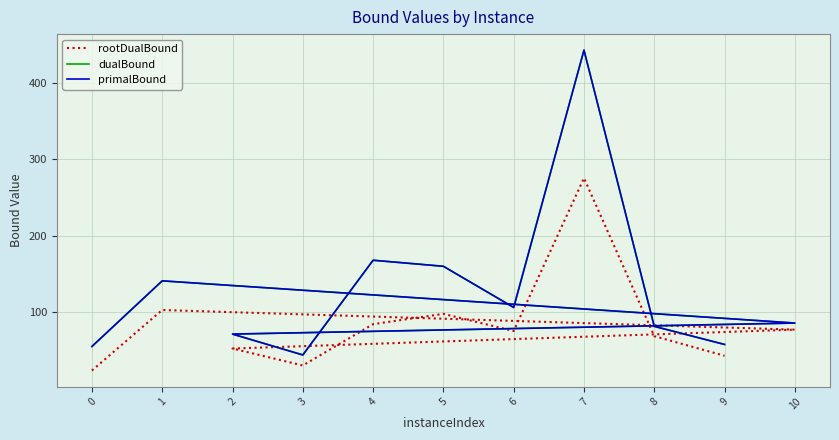

Rank the categories by dualBound value from highest to lowest.

7, 4, 5, 1, 6, 10, 8, 2, 9, 0, 3